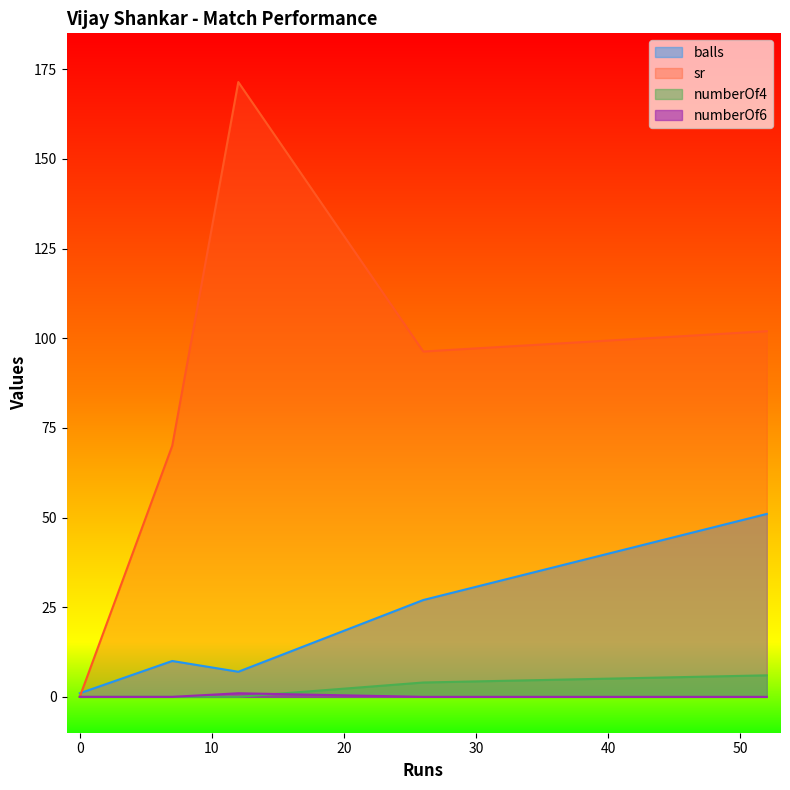

Which series changed the most between 12 and 26?

sr